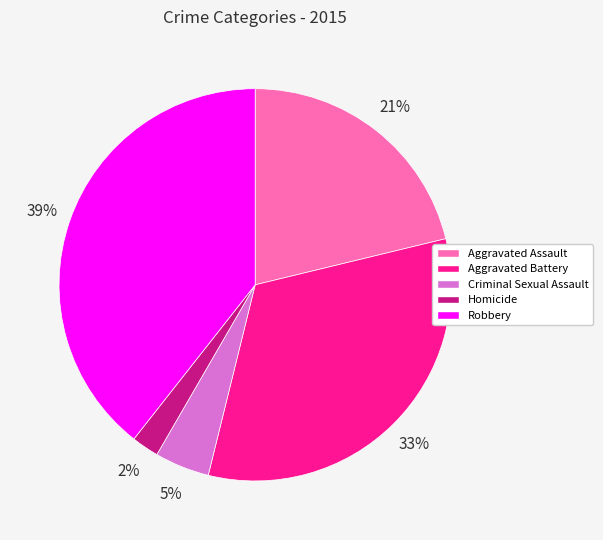

How many segments does this pie chart have?

5